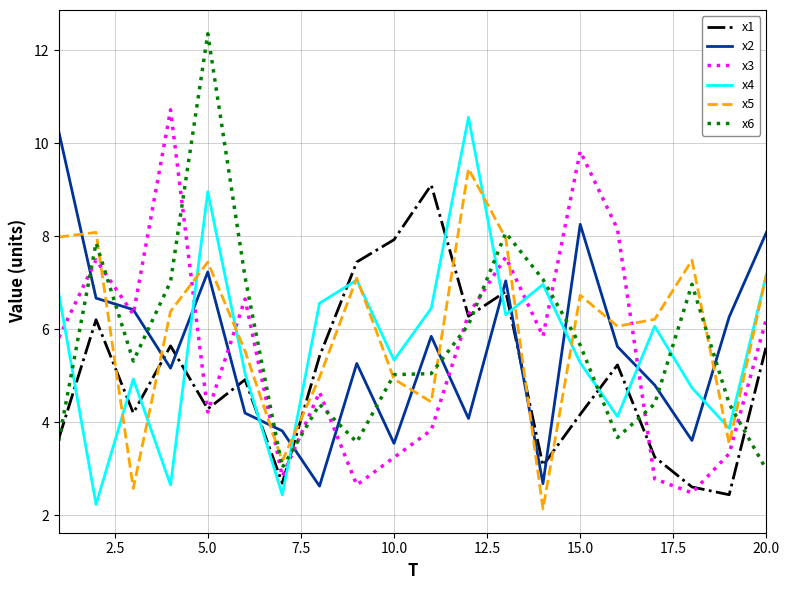

After their last crossing, which series has the higher values: x4 or x1?

x4